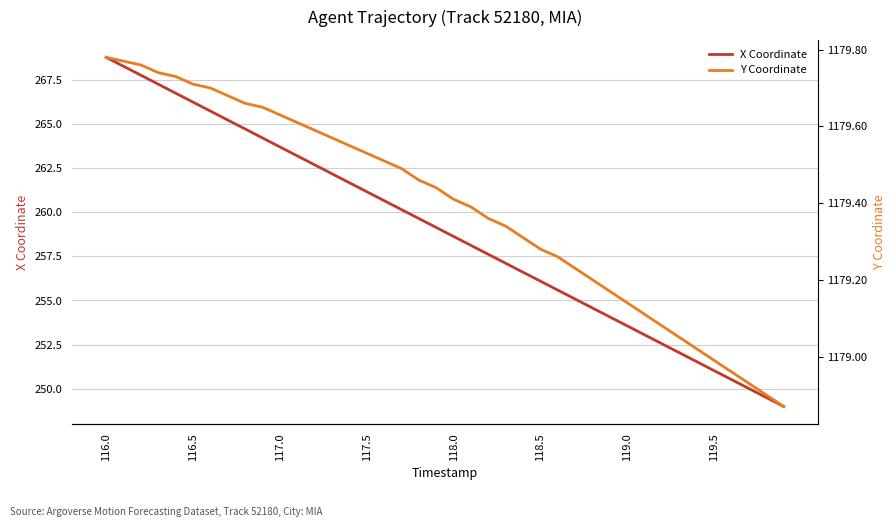

True or false: X Coordinate has more than 0 interior local peaks.

False